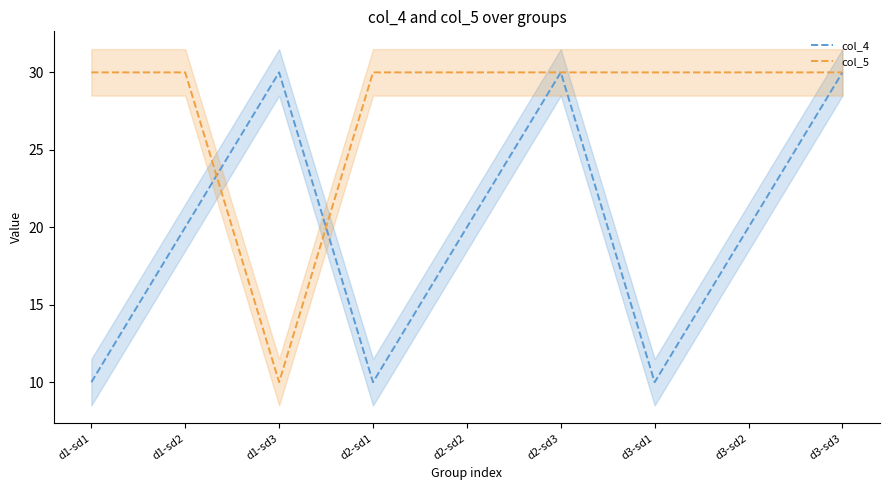

At which label does col_5 reach its minimum?

d1-sd3